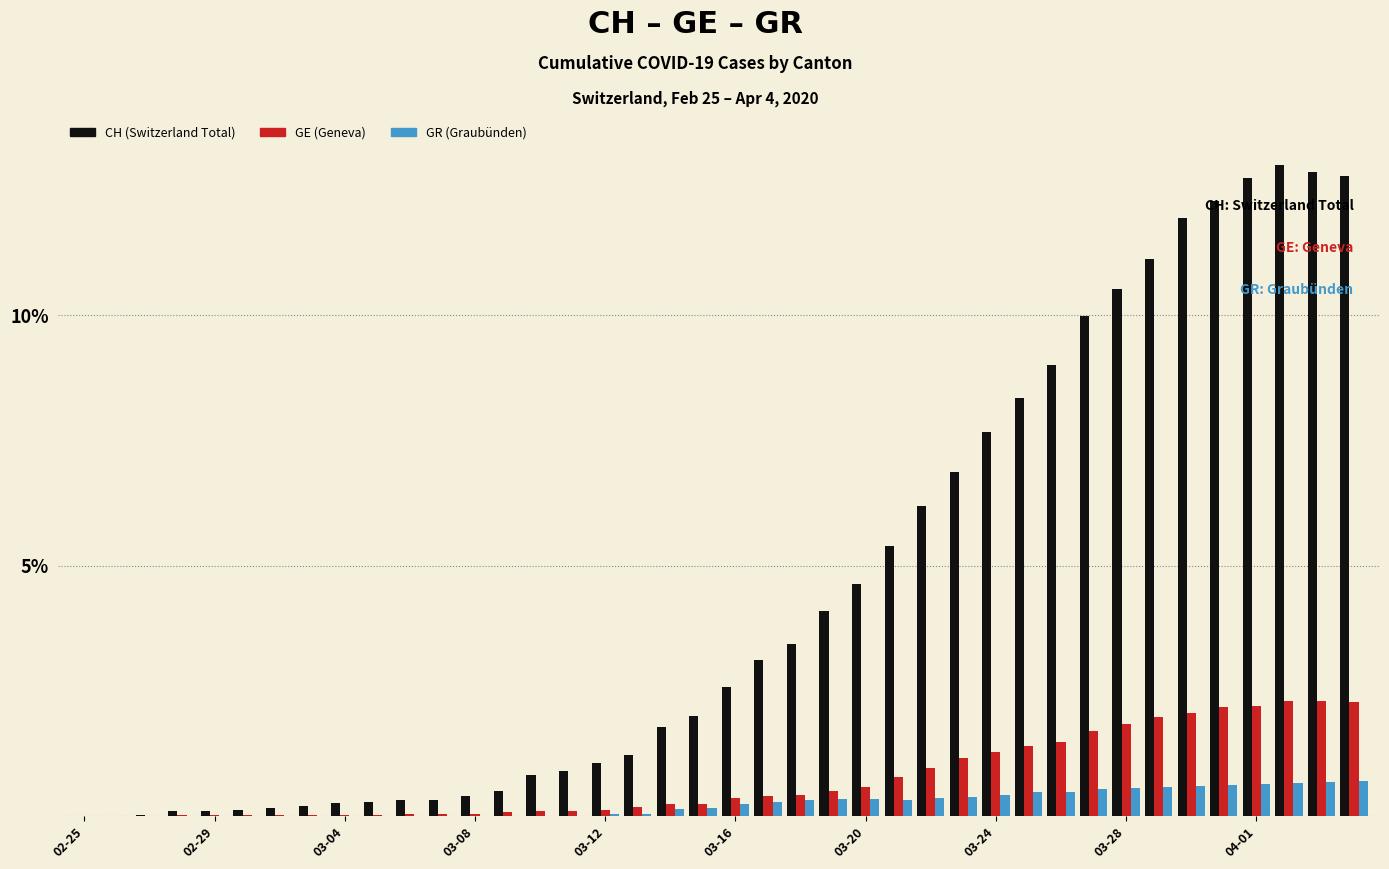

What is the greatest value displayed?

13.0